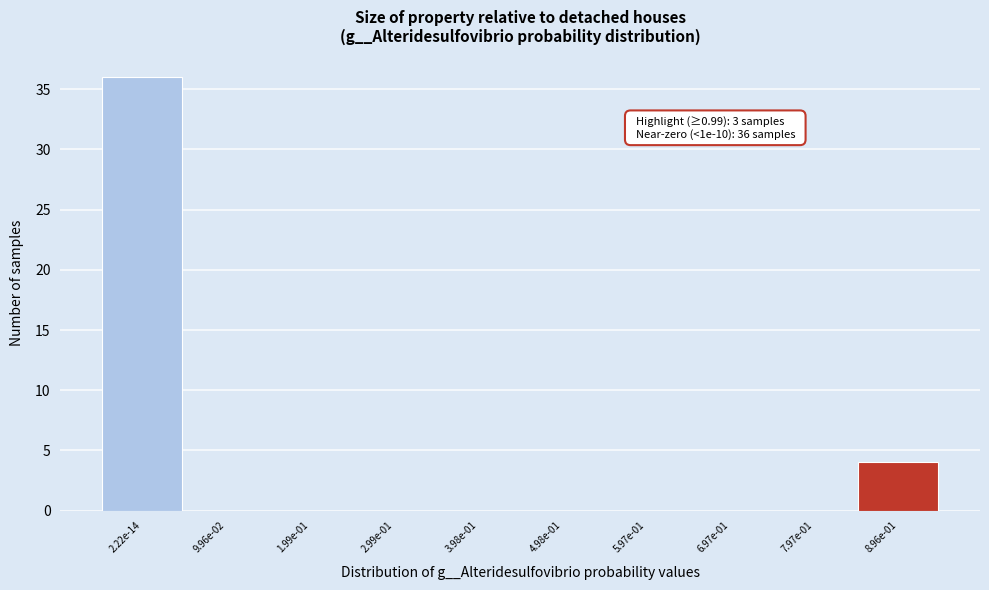

Reading left to right, transcribe all the data shown in this chart.

2.22e-14=36	9.96e-02=0	1.99e-01=0	2.99e-01=0	3.98e-01=0	4.98e-01=0	5.97e-01=0	6.97e-01=0	7.97e-01=0	8.96e-01=4